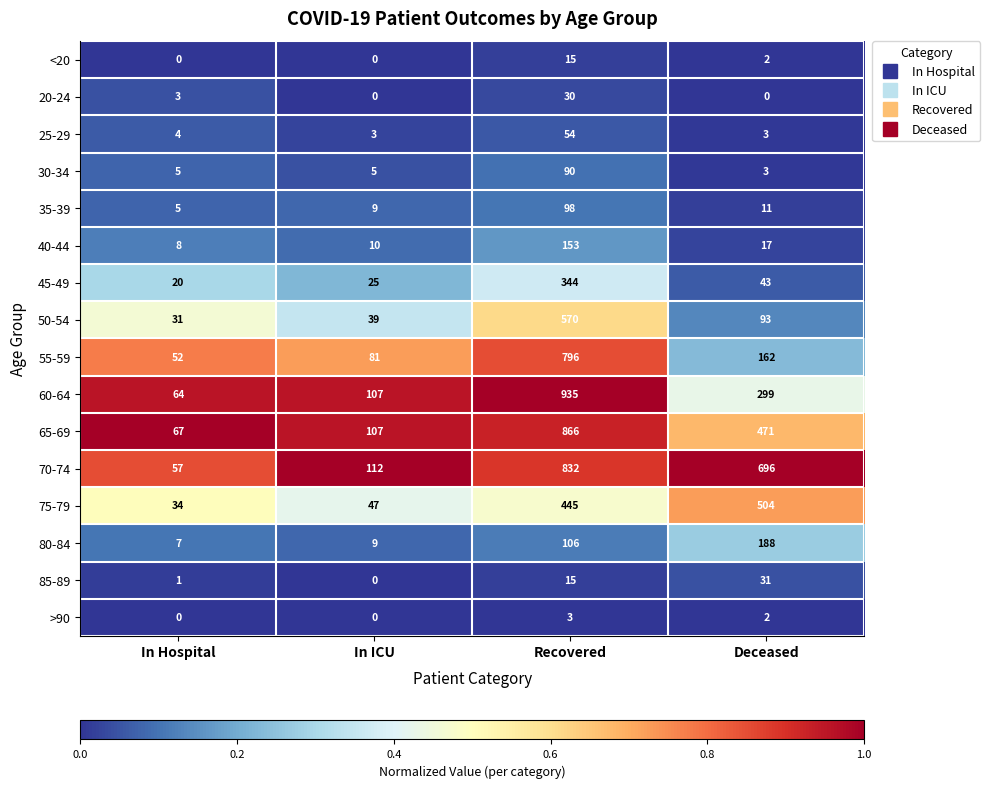

What is the sum of all 50-54 values?

733